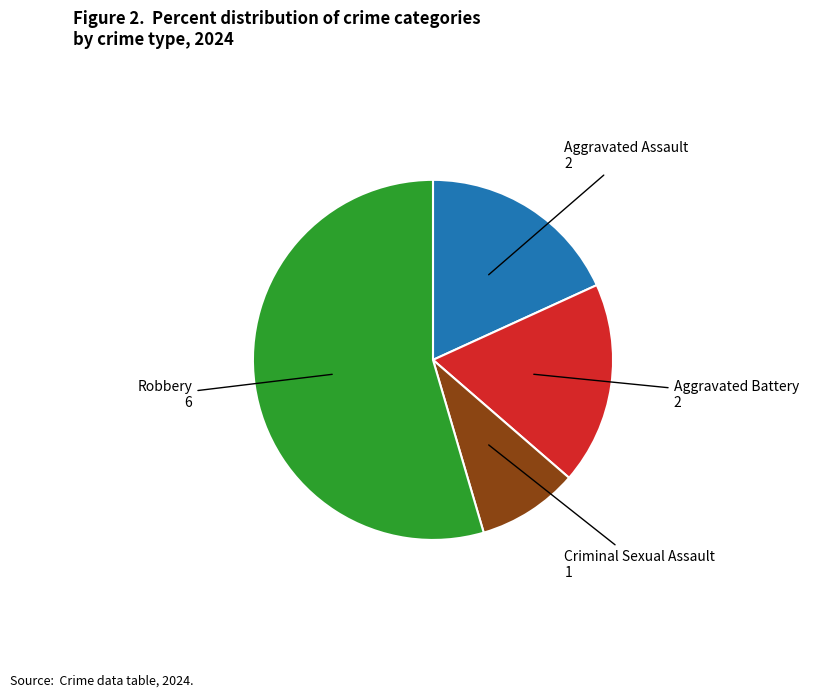

Is the sum of Aggravated Battery and Criminal Sexual Assault greater than half?

No